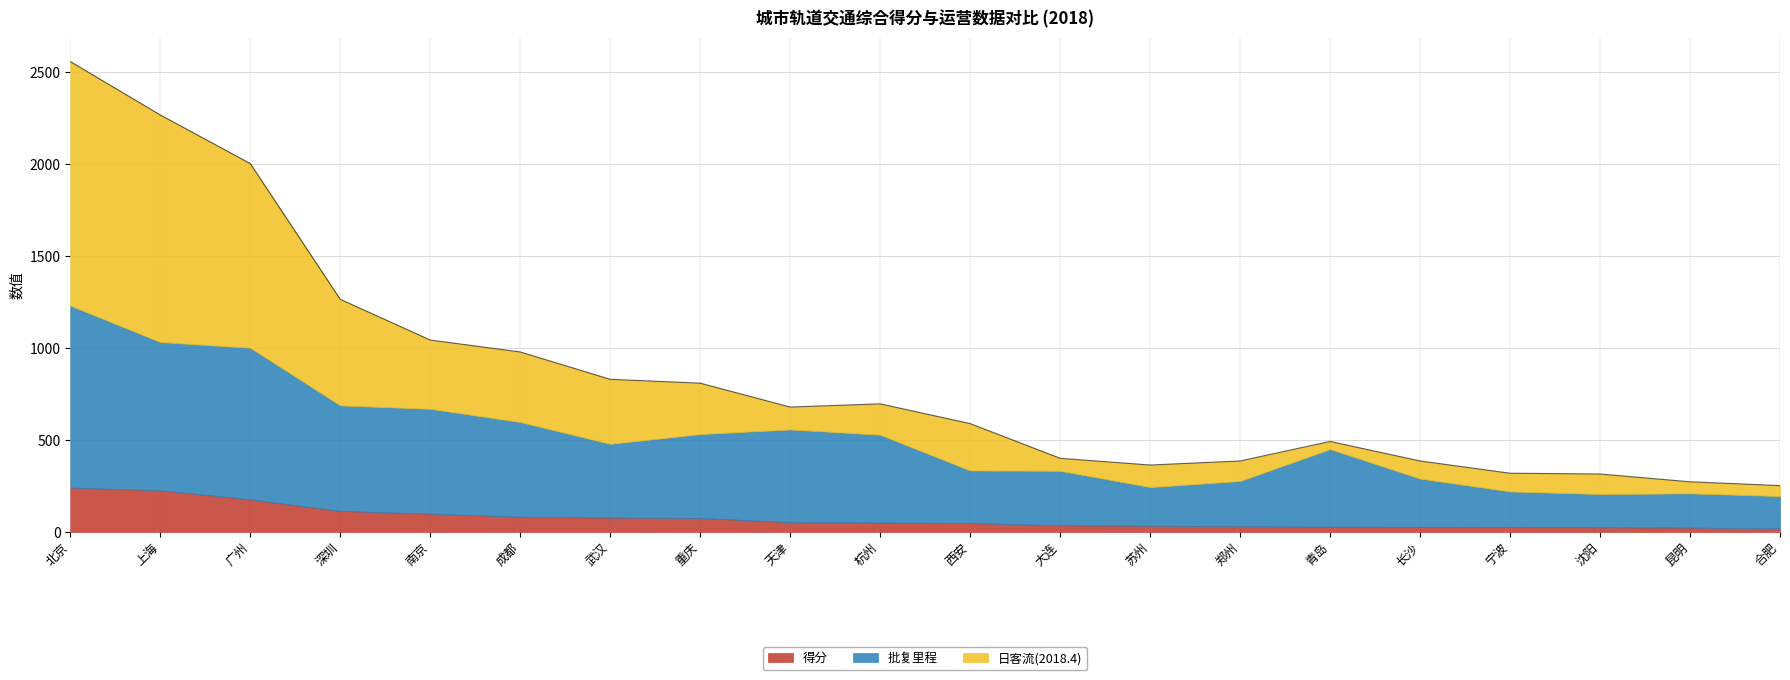

What is the greatest value displayed?

1327.0